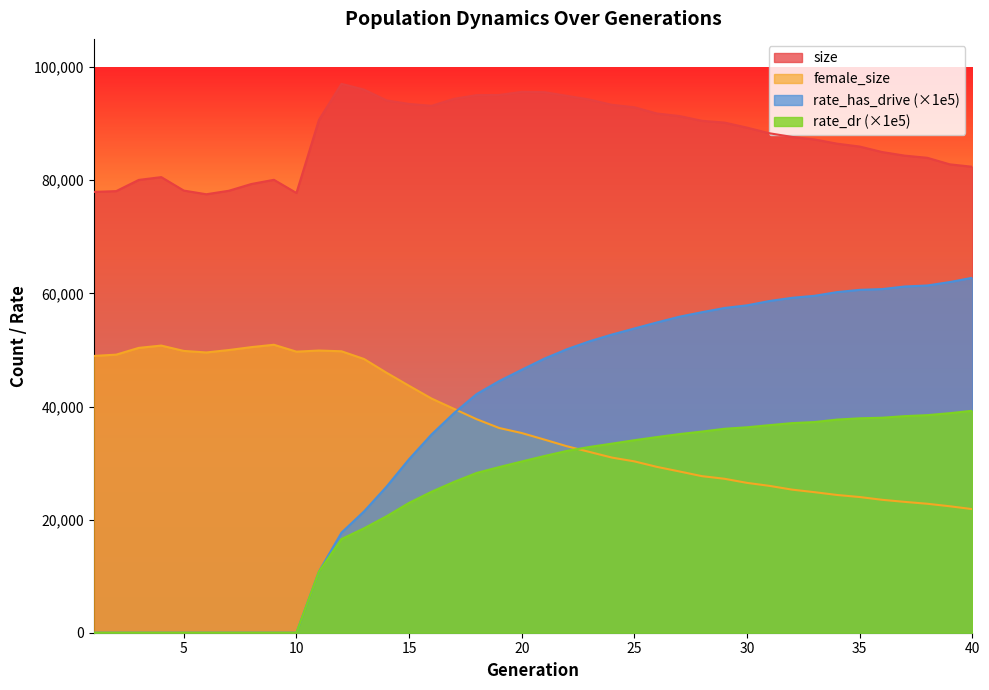

Is the value of rate_dr at 14 greater than the value of size at 25?

No